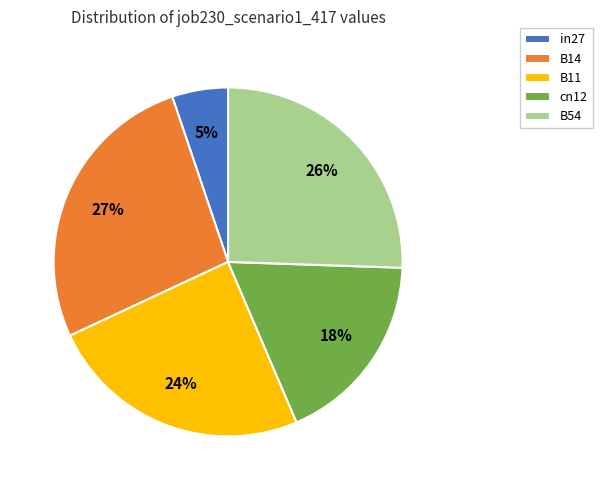

True or false: in27 accounts for 5% of the total.

True